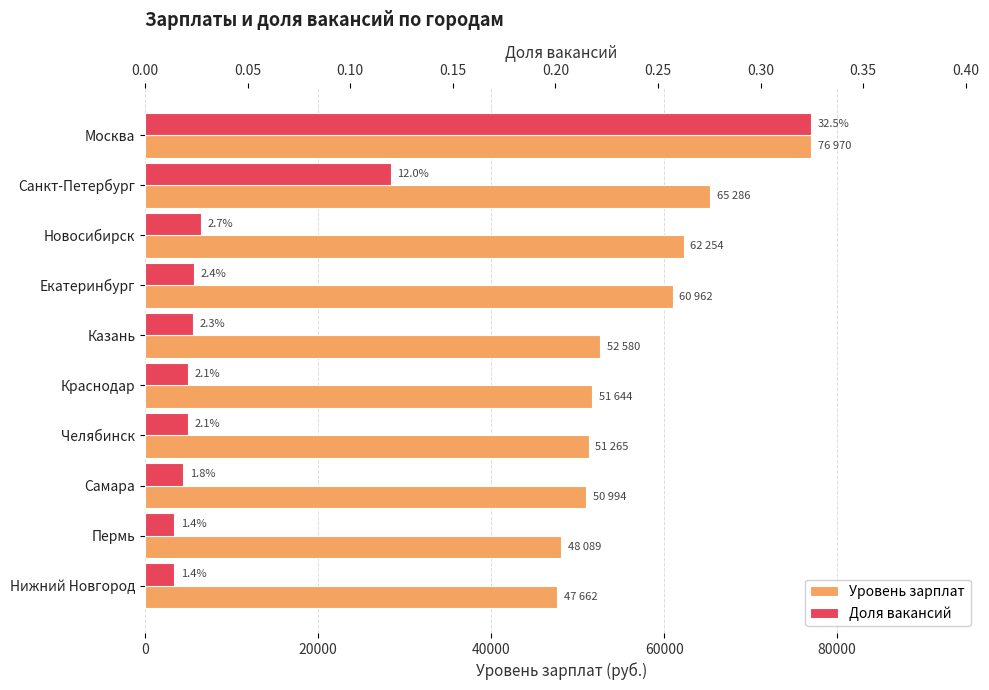

Which series has the largest range (max minus min)?

Уровень зарплат